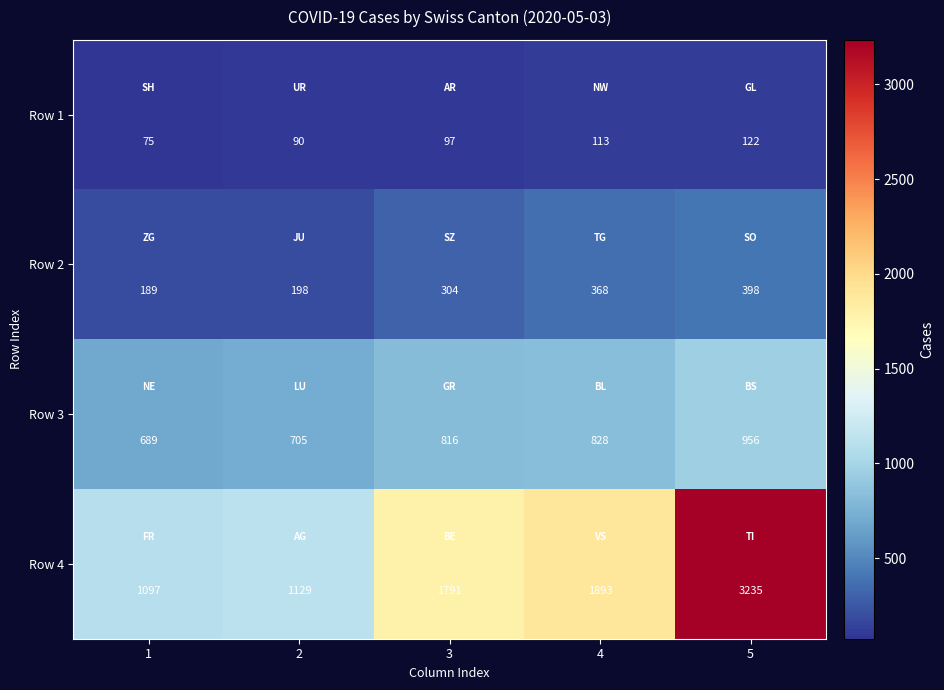

Is it true that Row 1 equals 122 at 5?

True